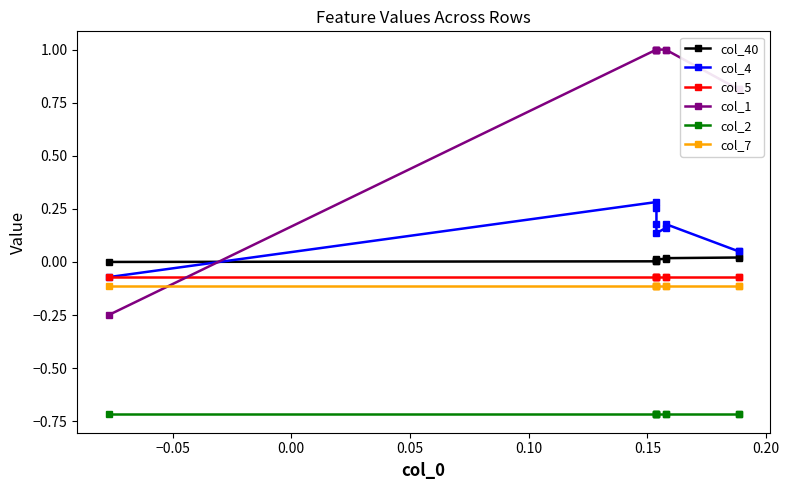

Does the chart have visible grid lines?

No